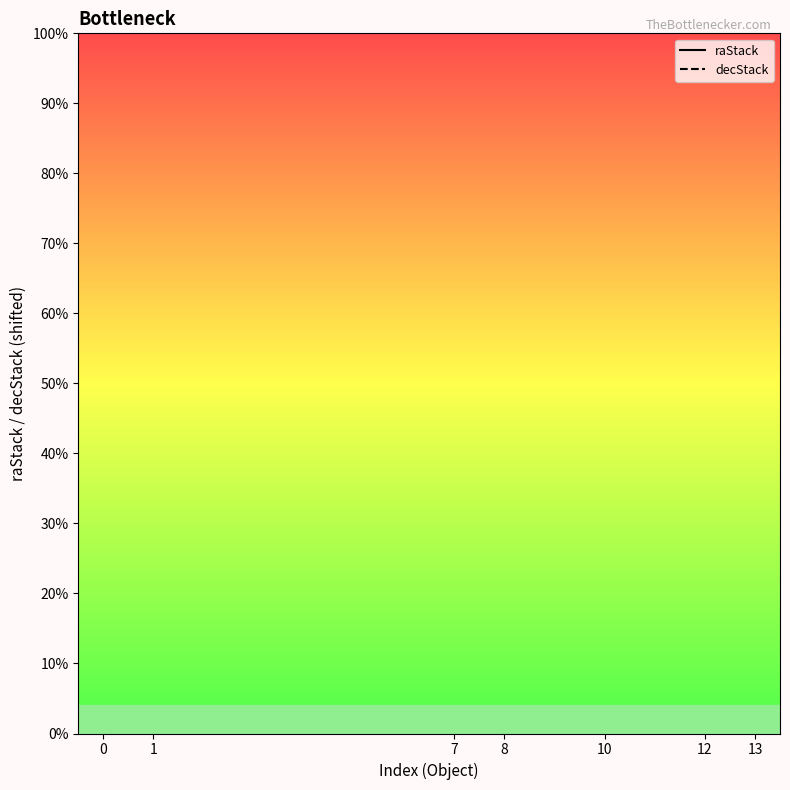

Reading right to left, what are all the values shown in this chart?

raStack: 13=69.0	12=69.0	10=69.0	8=69.0	7=69.0	1=69.0	0=69.0
decStack: 13=69.0	12=69.0	10=69.0	8=69.0	7=69.0	1=69.0	0=69.0